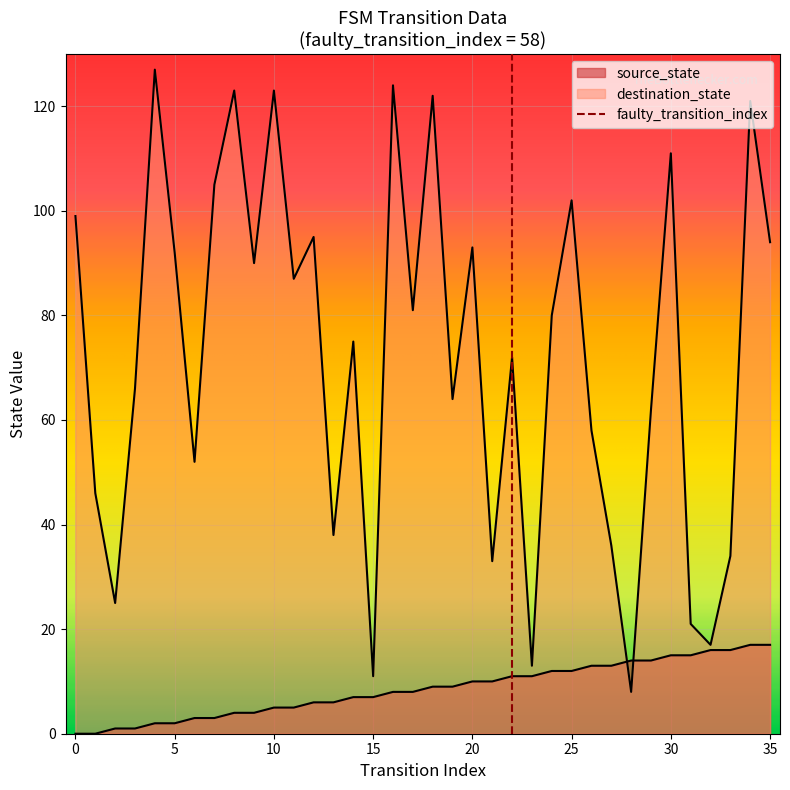

Is the value of source_state at 35 greater than the value of destination_state at 3?

No